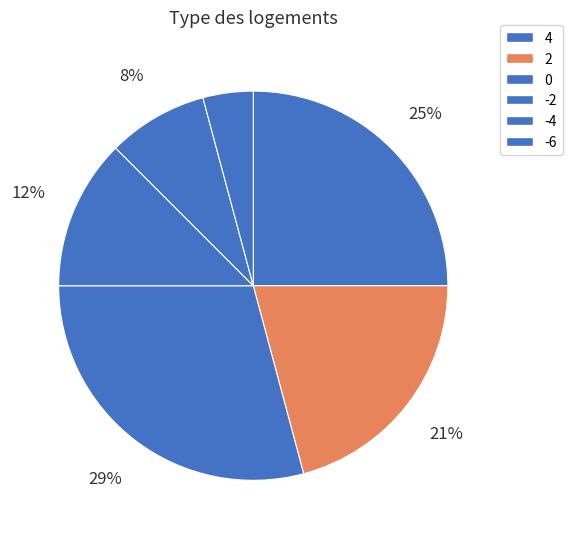

Is it true that -2 is 12% of the pie?

True